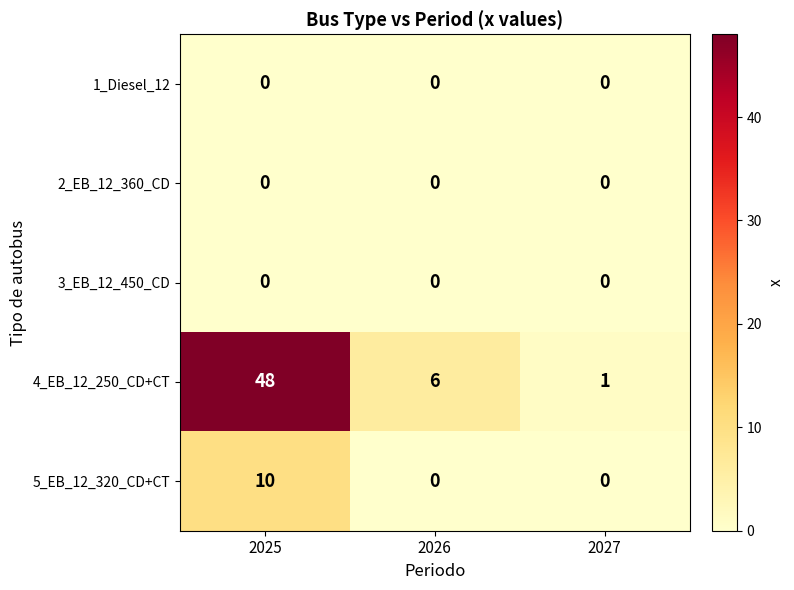

What is the difference between the 4_EB_12_250_CD+CT values at 2026 and 2025?

42